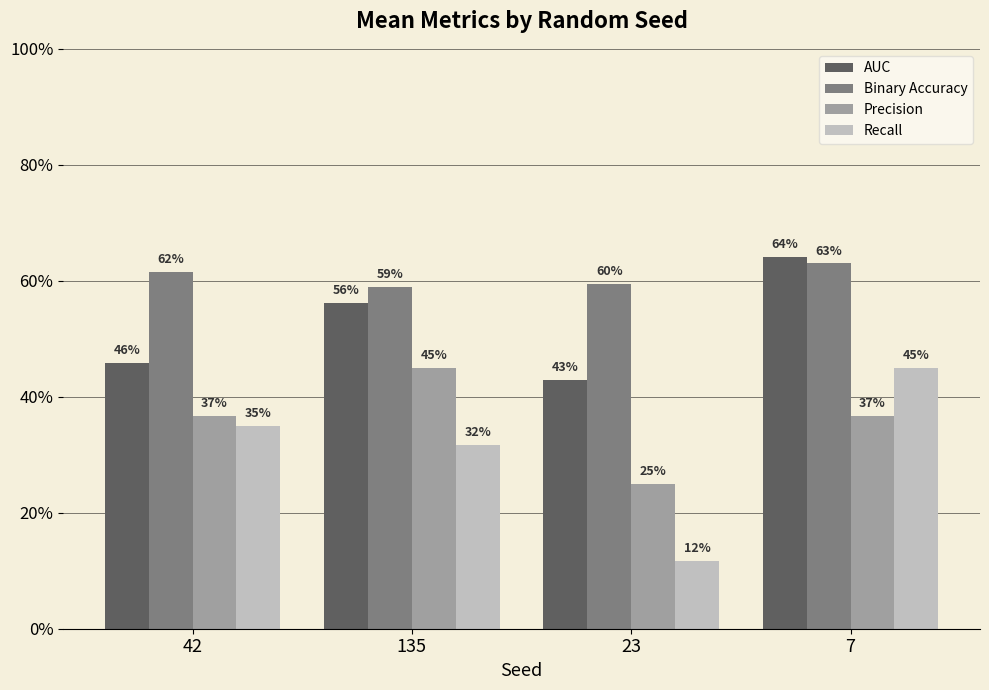

What are all the series names shown in the legend?

AUC, Binary Accuracy, Precision, Recall